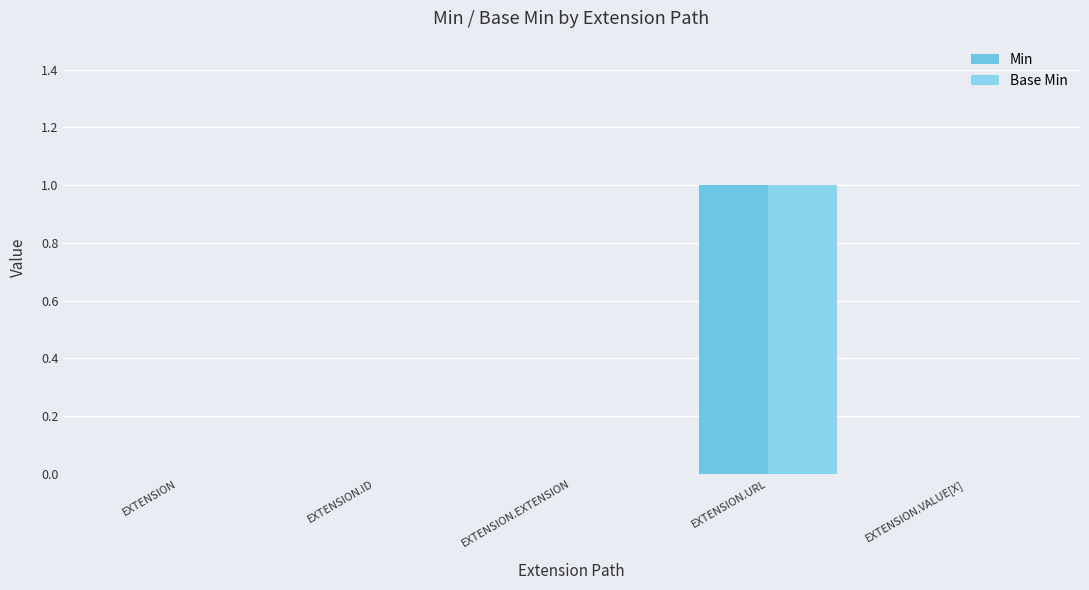

Are the bars horizontal?

No